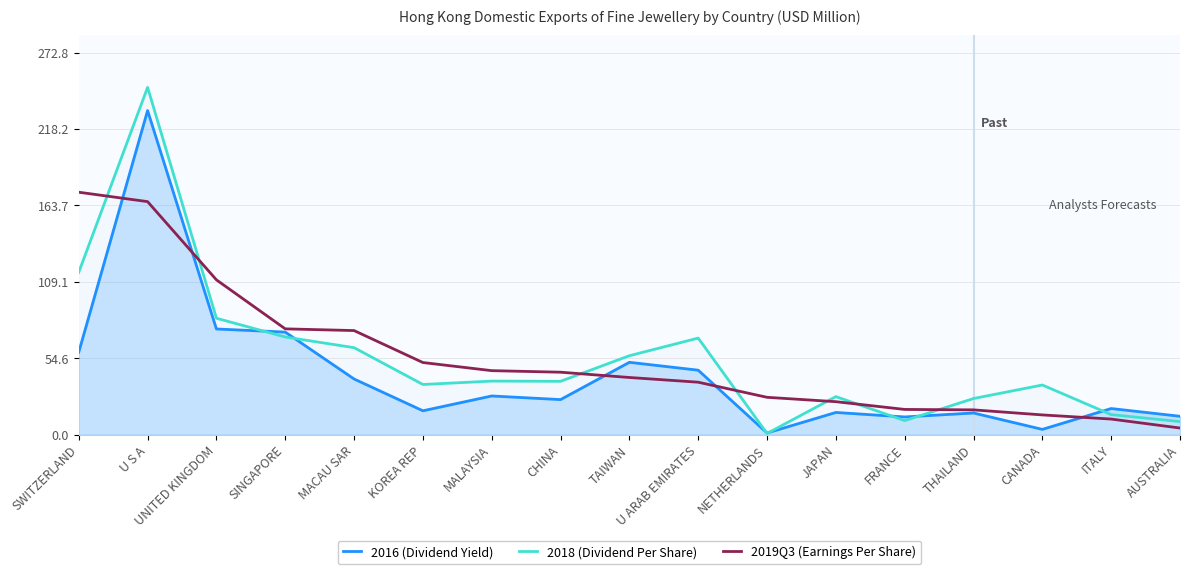

Which has a higher value, FRANCE or SWITZERLAND?

SWITZERLAND